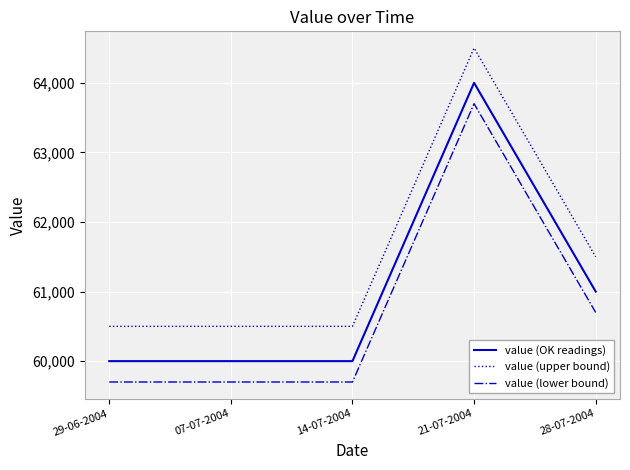

Rank the series by their maximum value, from lowest to highest.

value (lower bound), value (OK readings), value (upper bound)